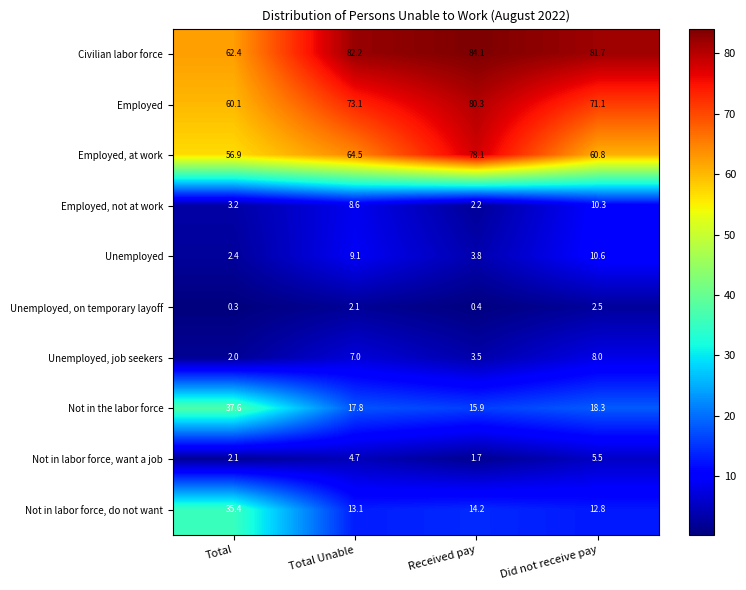

What is the average value of the Not in the labor force series?

22.4